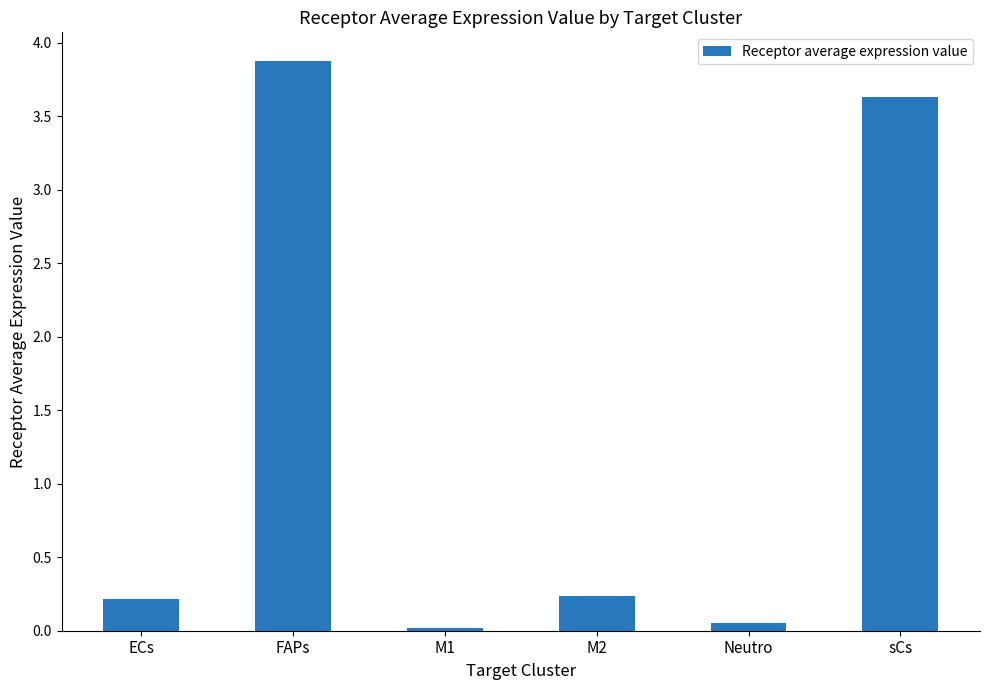

What value does the data have at sCs?

3.6